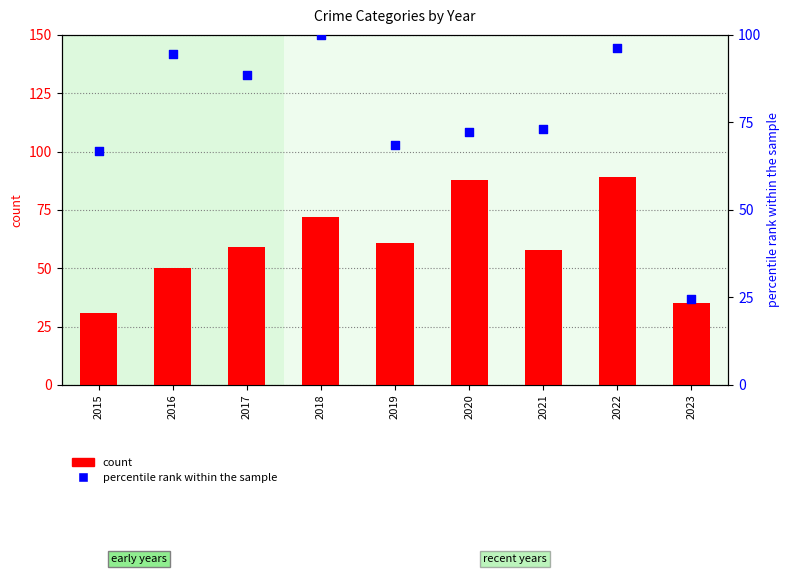

What are all the series names shown in the legend?

count, percentile rank within the sample